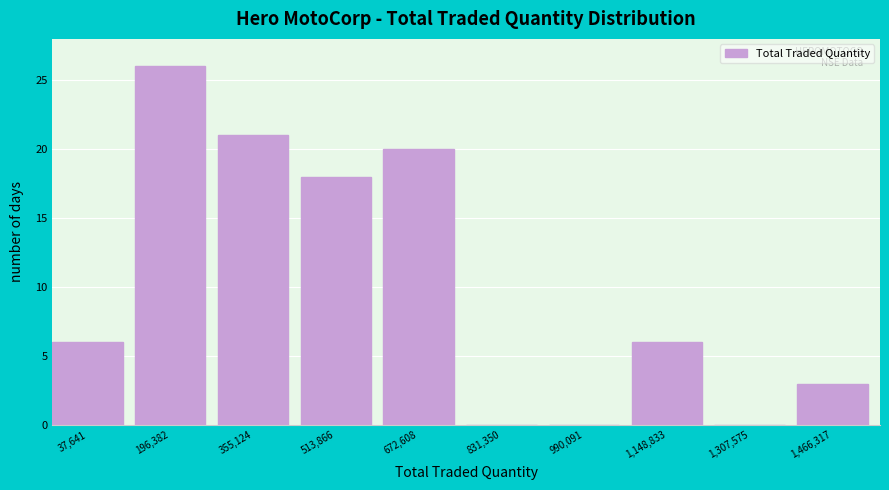

Reading right to left, transcribe all the data shown in this chart.

1,466,317=3	1,307,575=0	1,148,833=6	990,091=0	831,350=0	672,608=20	513,866=18	355,124=21	196,382=26	37,641=6